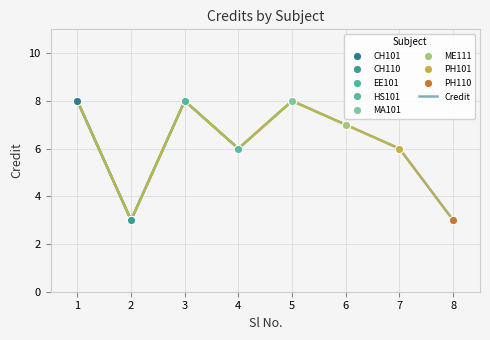

What is the difference between the maximum and minimum values?

5